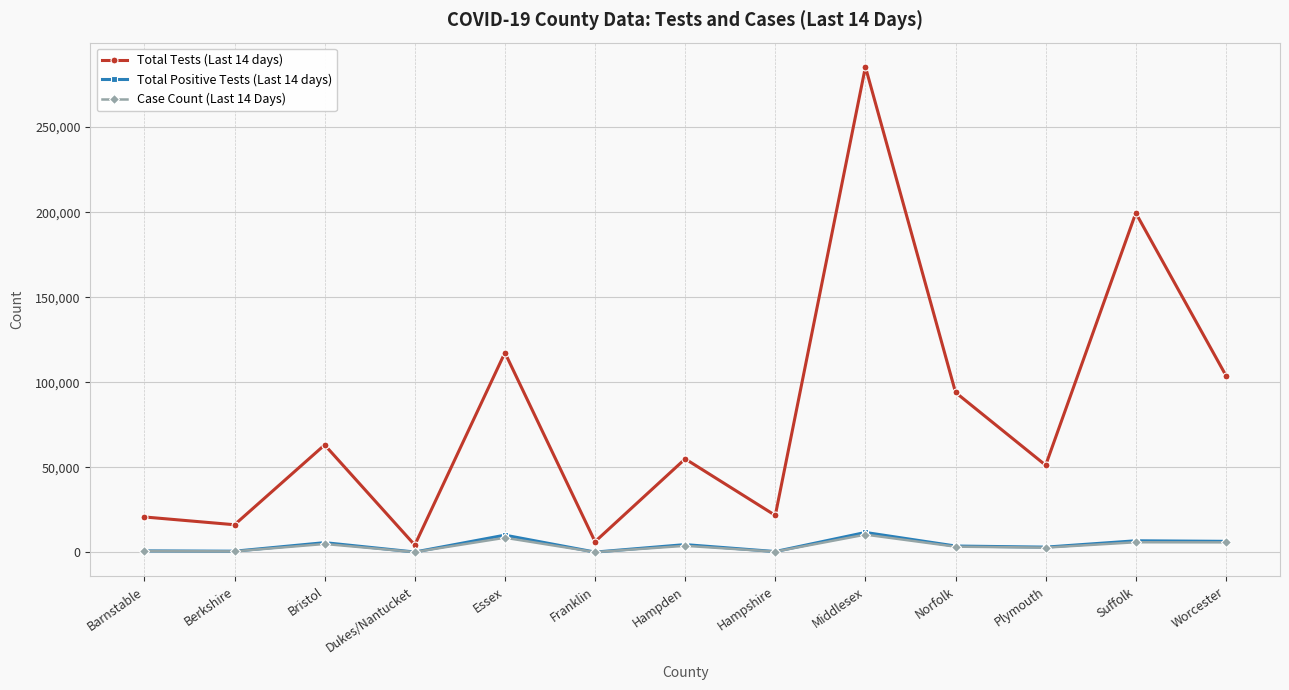

Is this an area chart (filled region under the line)?

No